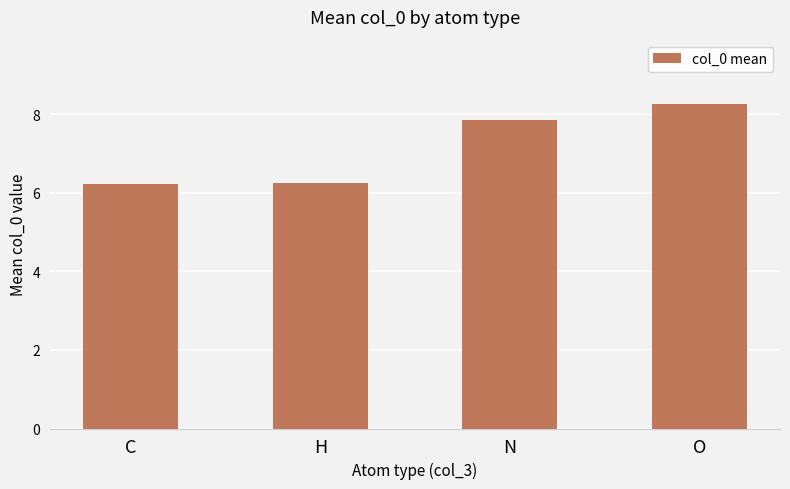

What is the difference between the values at N and C?

1.6